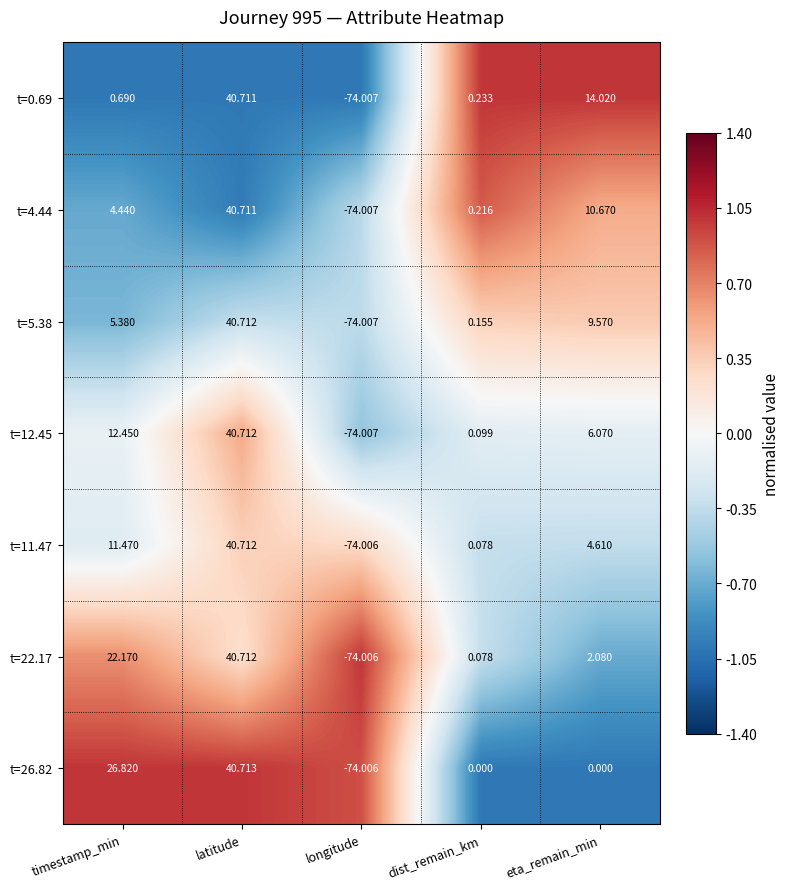

Where is t=4.44 nearest to the value -16?

dist_remain_km